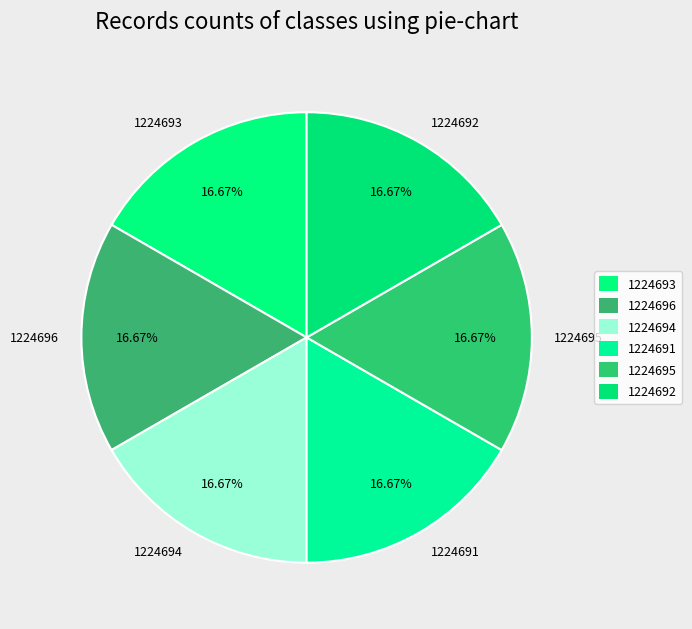

Does 1224693 represent more than half of the total?

No